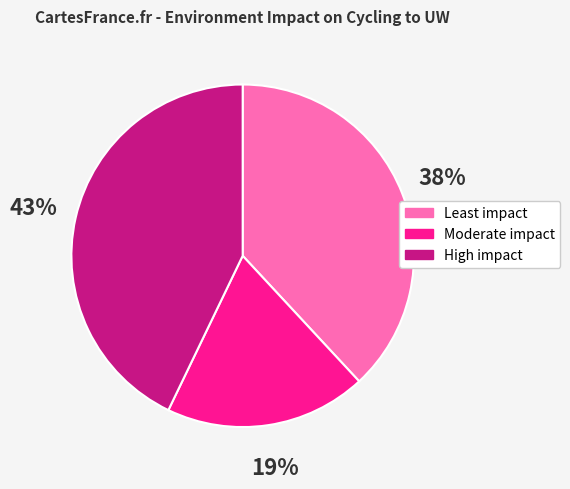

What is the ratio of the value at High impact to the value at Least impact?

1.1